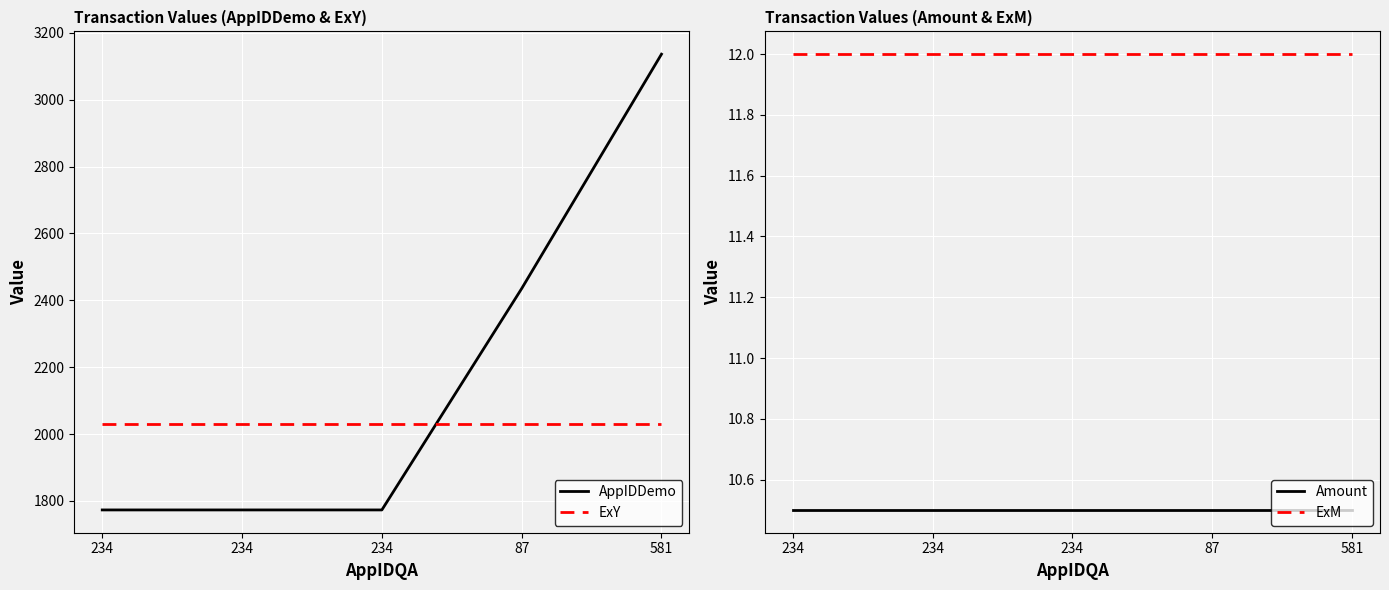

True or false: AppIDDemo and ExM cross at least once.

False